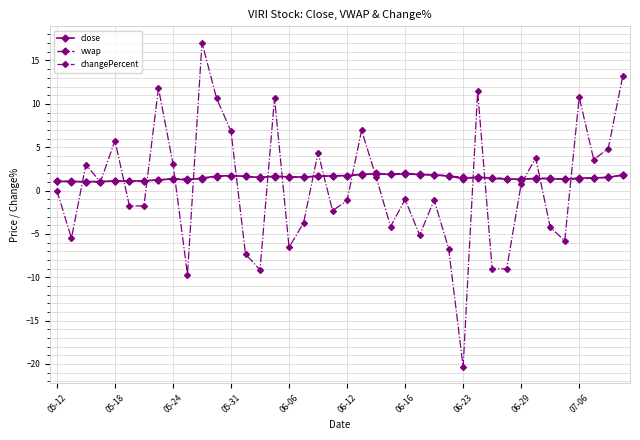

What are all the series names shown in the legend?

close, vwap, changePercent